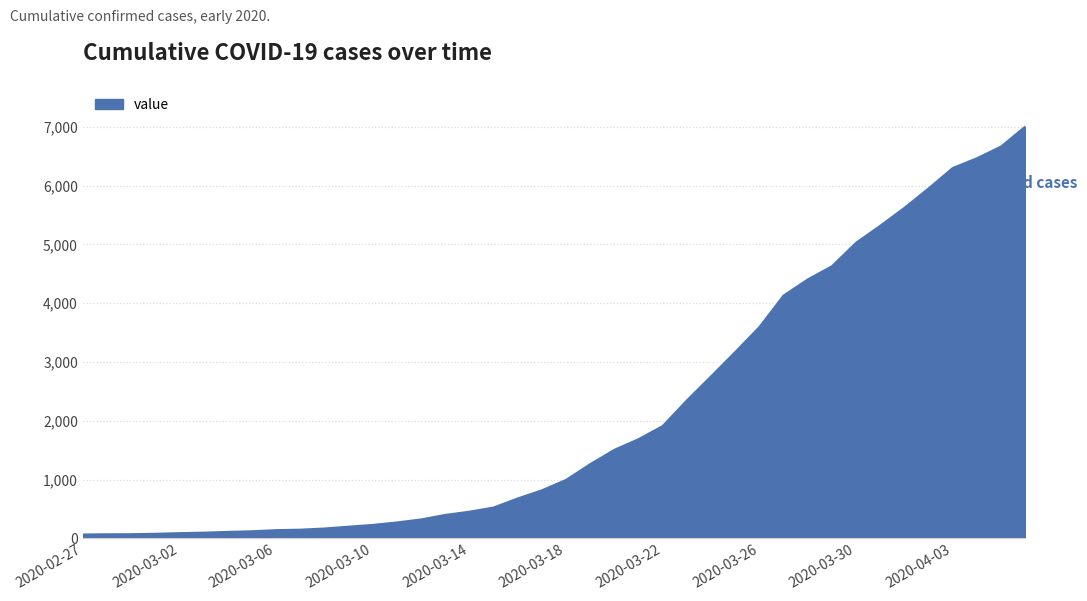

What is the maximum value shown in the chart?

7005